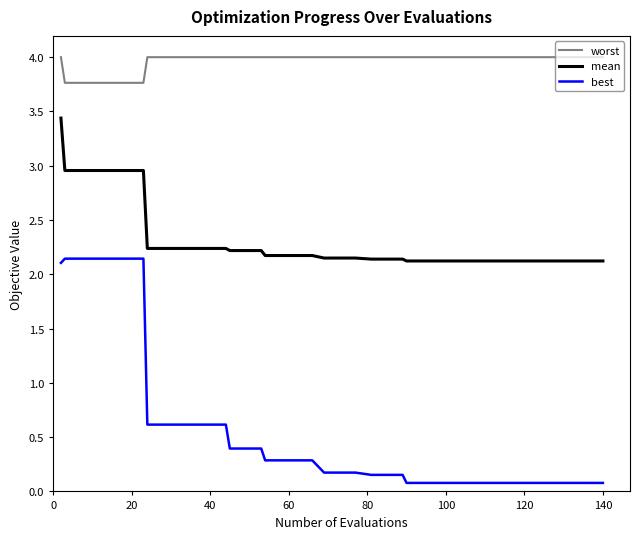

True or false: worst and best intersect in this chart.

False